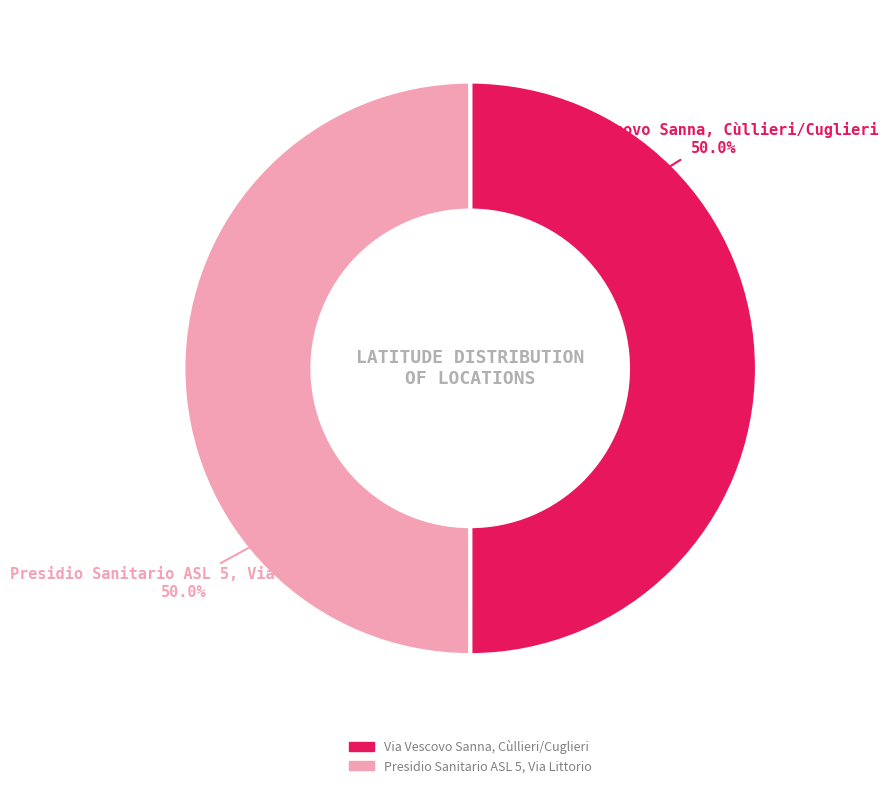

How many segments does this pie chart have?

2